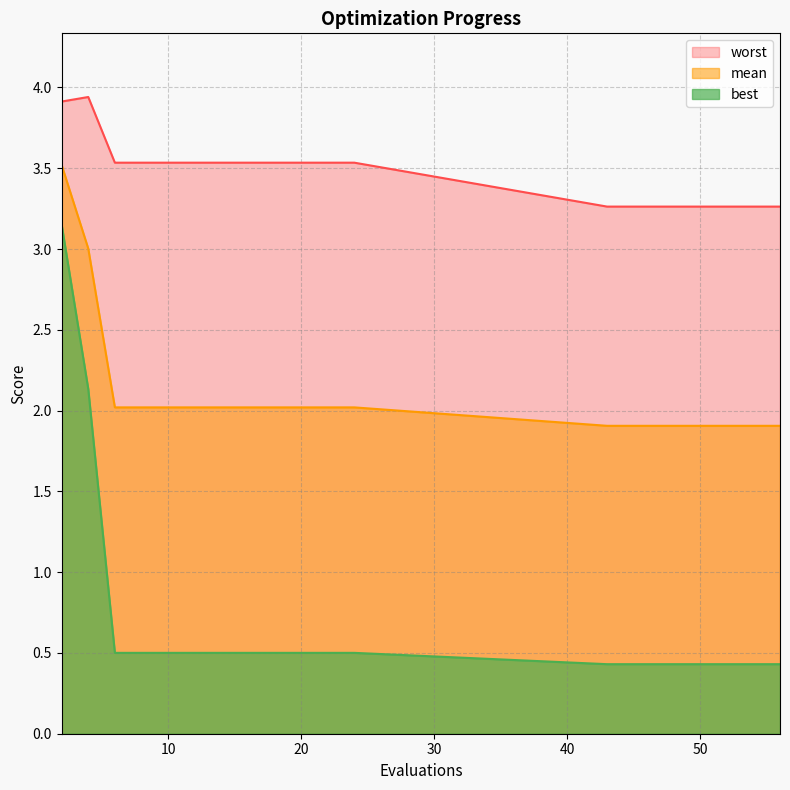

True or false: mean has a value of 1.1 at 10.

False